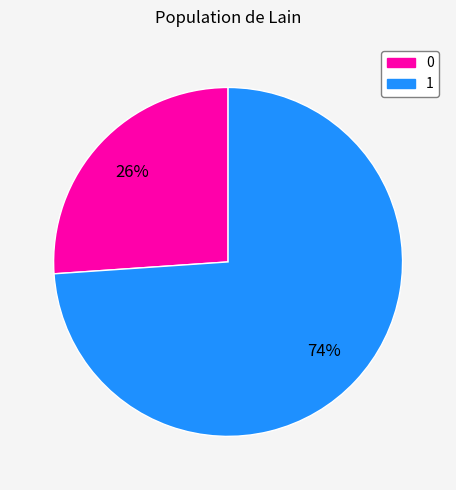

Does any single category account for the majority?

Yes